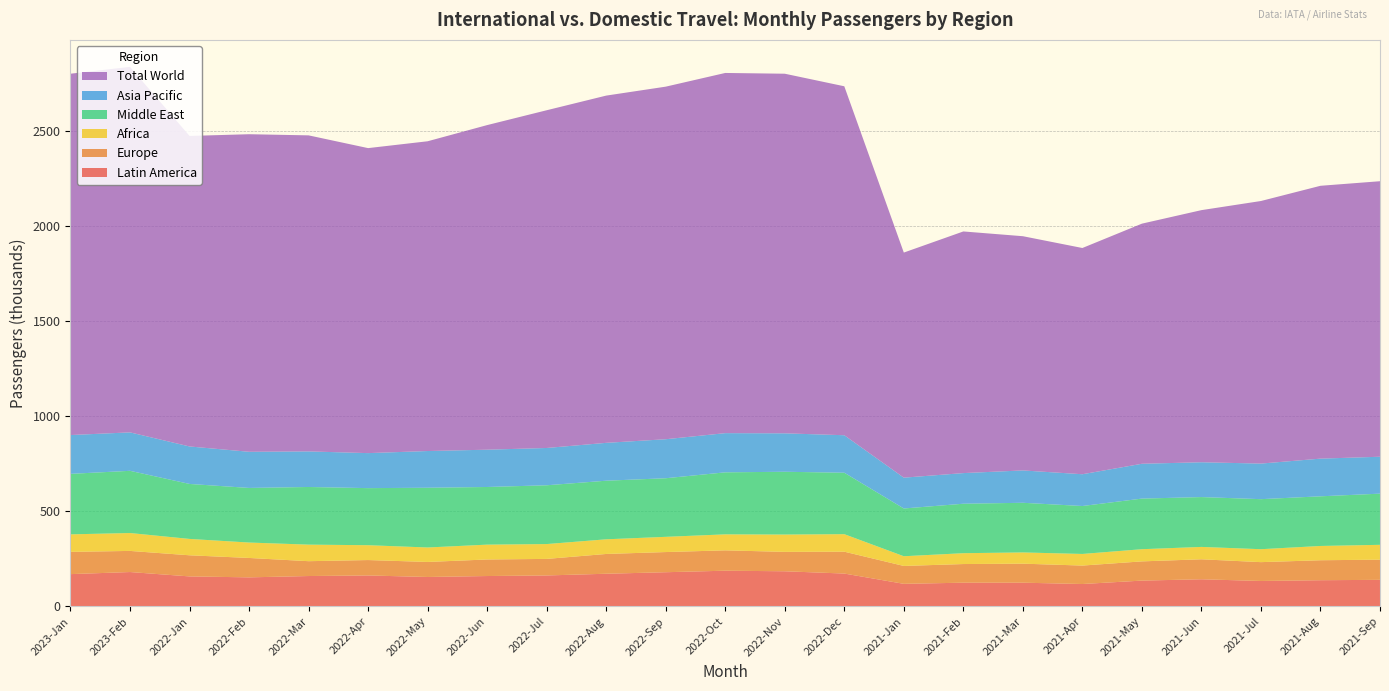

Reading left to right, transcribe all the data shown in this chart.

Latin America: 170	181	158	153	160	163	155	160	163	172	180	188	185	173	119	125	125	118	136	143	134	138	140
Europe: 117	111	111	102	78	81	79	87	87	104	106	107	102	115	94	98	100	97	101	105	99	105	106
Africa: 92	94	86	81	87	78	76	78	78	77	80	84	91	92	51	57	59	61	64	65	68	75	78
Middle East: 318	327	289	287	303	300	314	303	309	308	308	326	330	323	251	260	261	252	266	262	263	261	269
Asia Pacific: 204	202	197	190	187	184	193	196	196	199	205	206	202	197	162	161	170	167	183	183	187	198	194
Total World: 1899	1921	1632	1669	1661	1603	1628	1706	1775	1825	1853	1893	1890	1834	1183	1270	1231	1189	1262	1325	1380	1434	1448